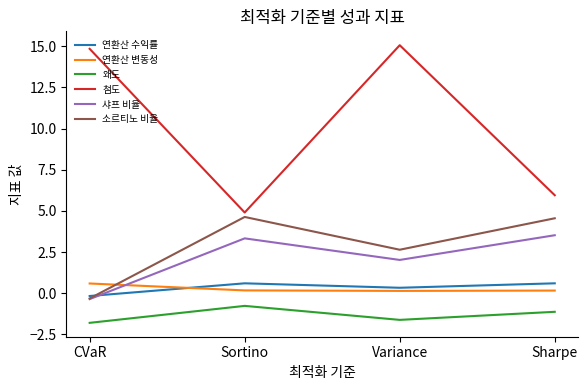

Which series has the largest range (max minus min)?

첨도